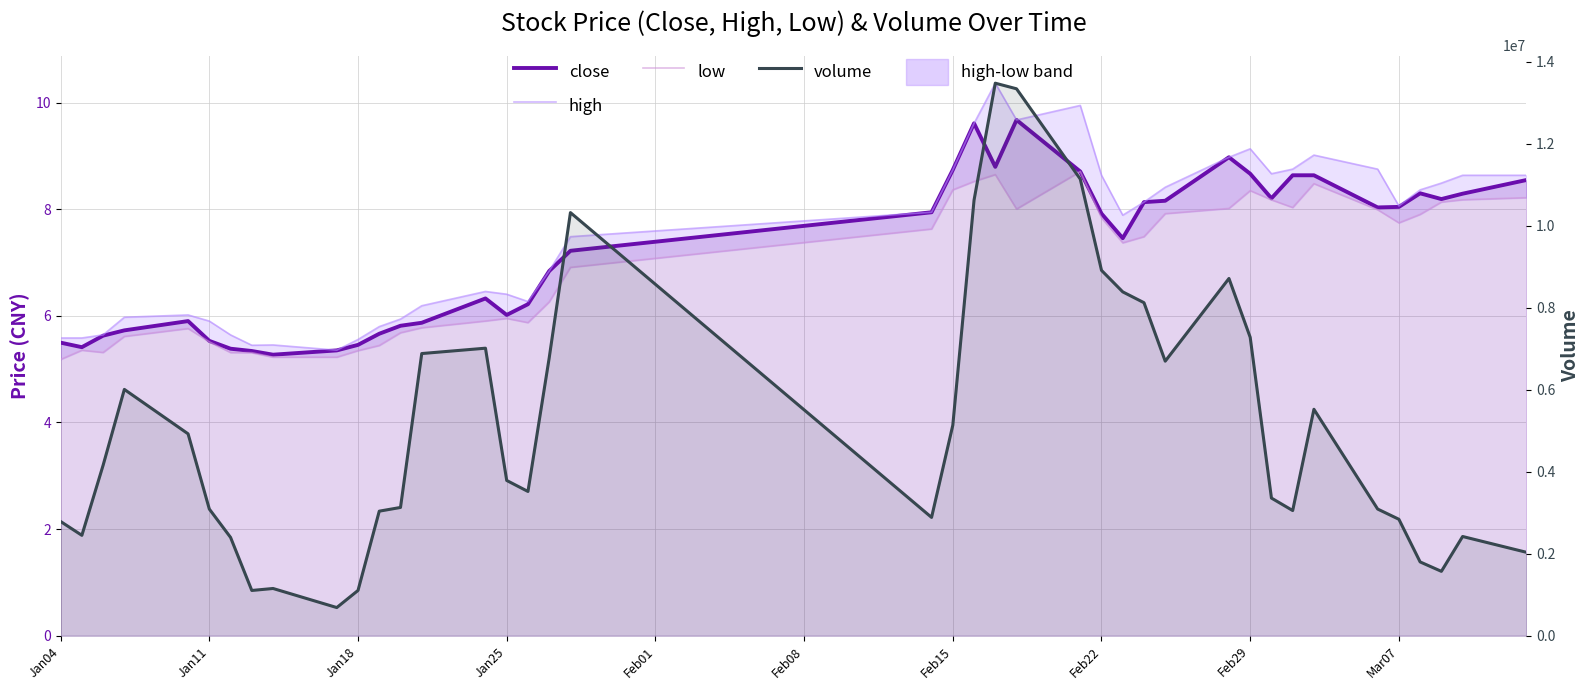

Which series has the widest spread of values?

volume